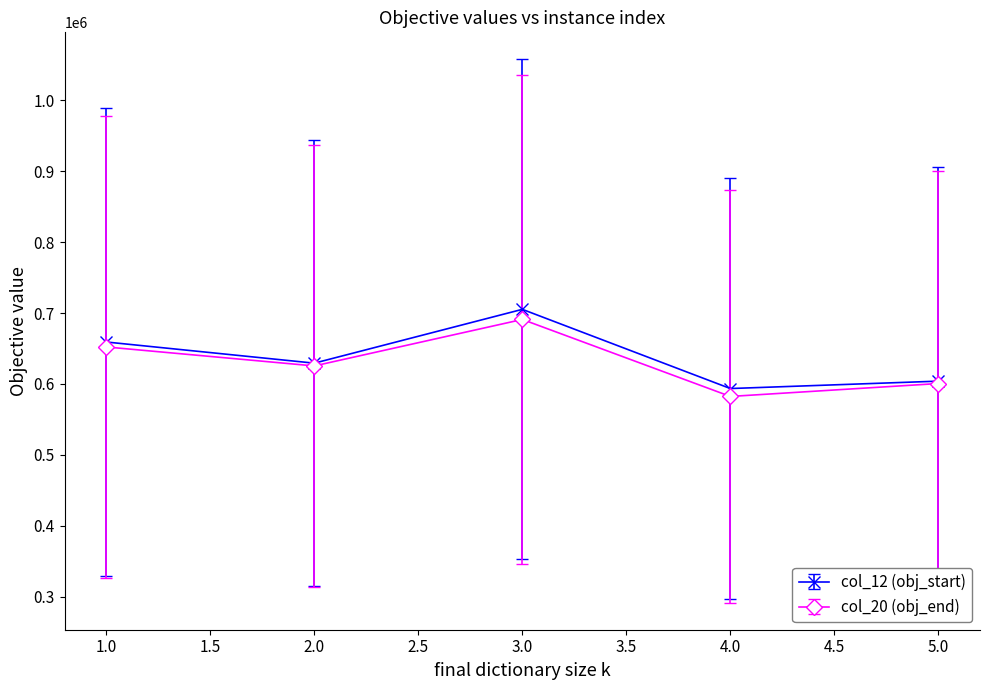

What is the smallest value displayed?

582335.7